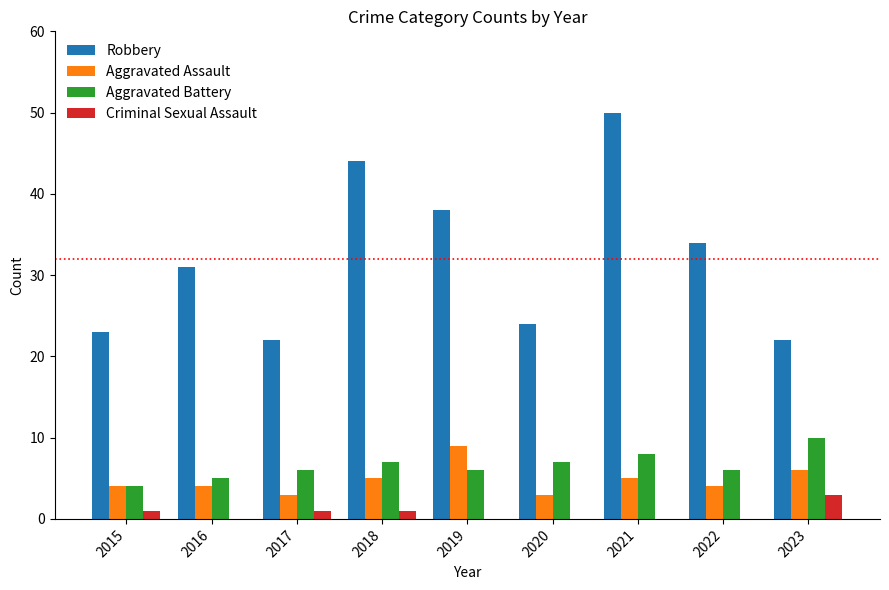

Reading left to right, what are all the values shown in this chart?

Robbery: 2015=23	2016=31	2017=22	2018=44	2019=38	2020=24	2021=50	2022=34	2023=22
Aggravated Assault: 2015=4	2016=4	2017=3	2018=5	2019=9	2020=3	2021=5	2022=4	2023=6
Aggravated Battery: 2015=4	2016=5	2017=6	2018=7	2019=6	2020=7	2021=8	2022=6	2023=10
Criminal Sexual Assault: 2015=1	2016=0	2017=1	2018=1	2019=0	2020=0	2021=0	2022=0	2023=3